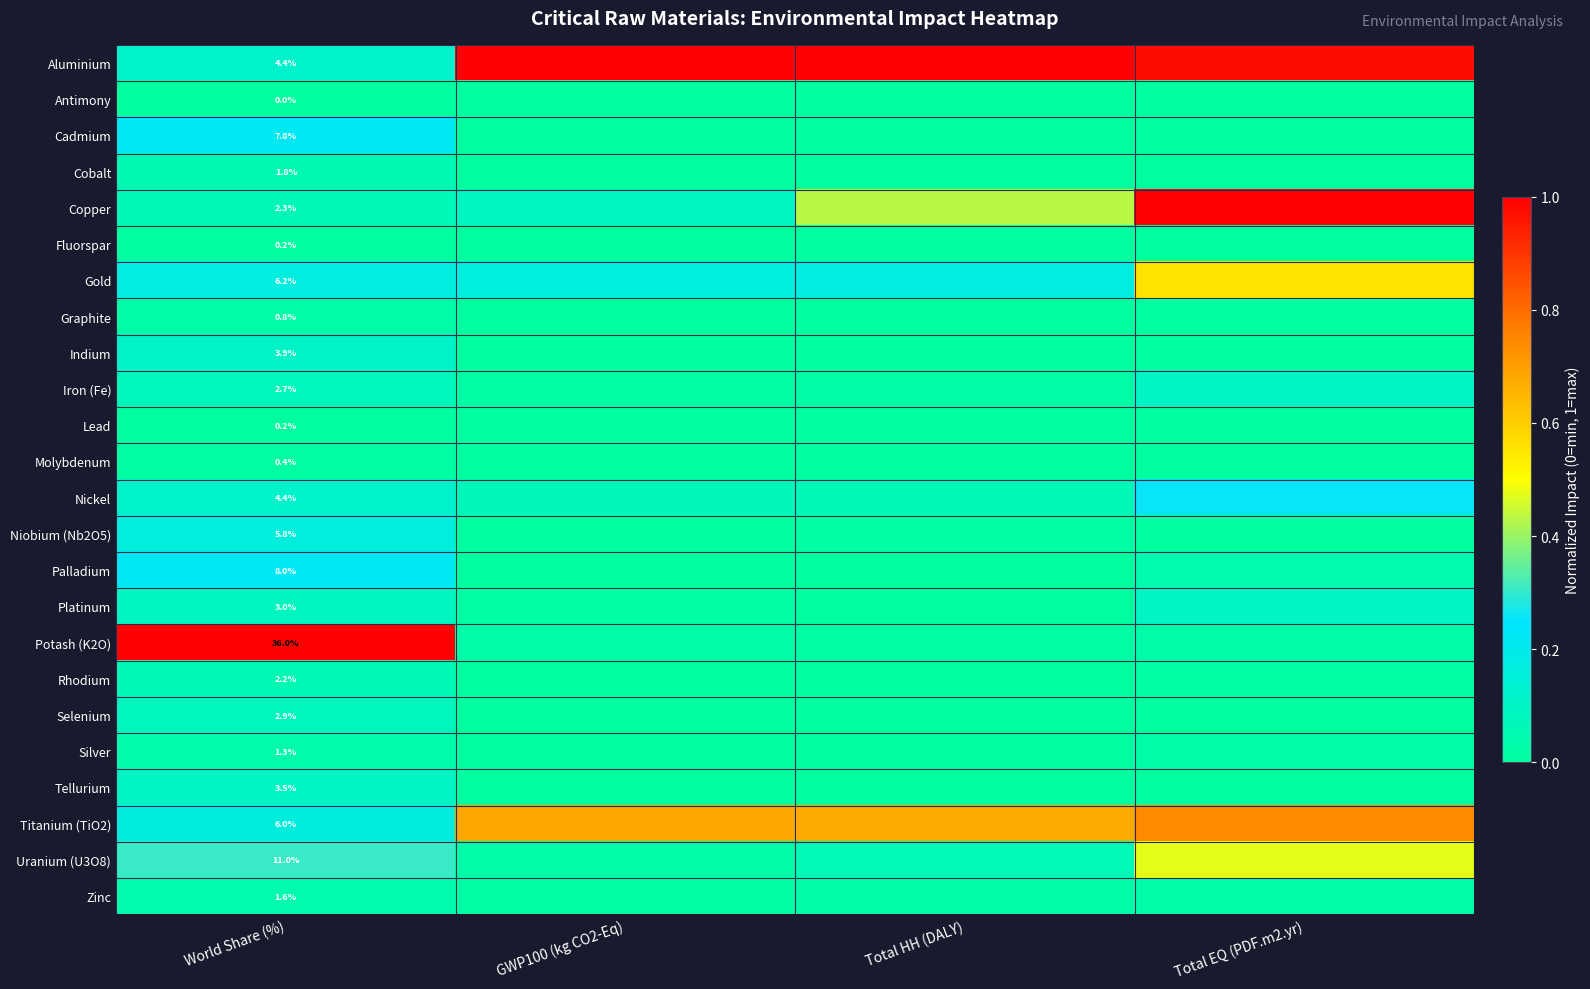

The value of Nickel at GWP100 (kg CO2-Eq) is 0.1. True or false?

True